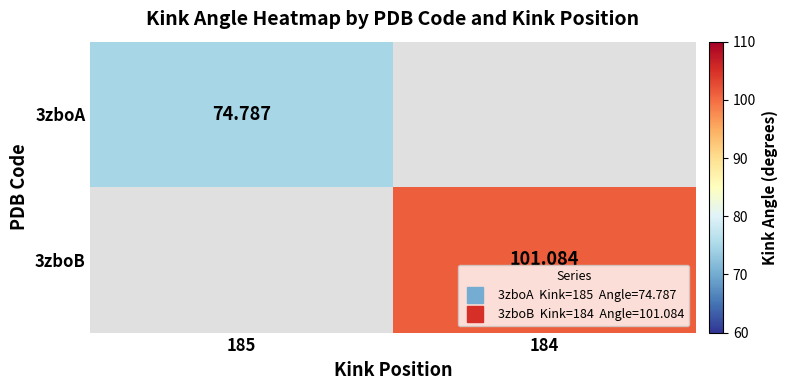

List the series in order of their overall mean, lowest first.

3zboA, 3zboB